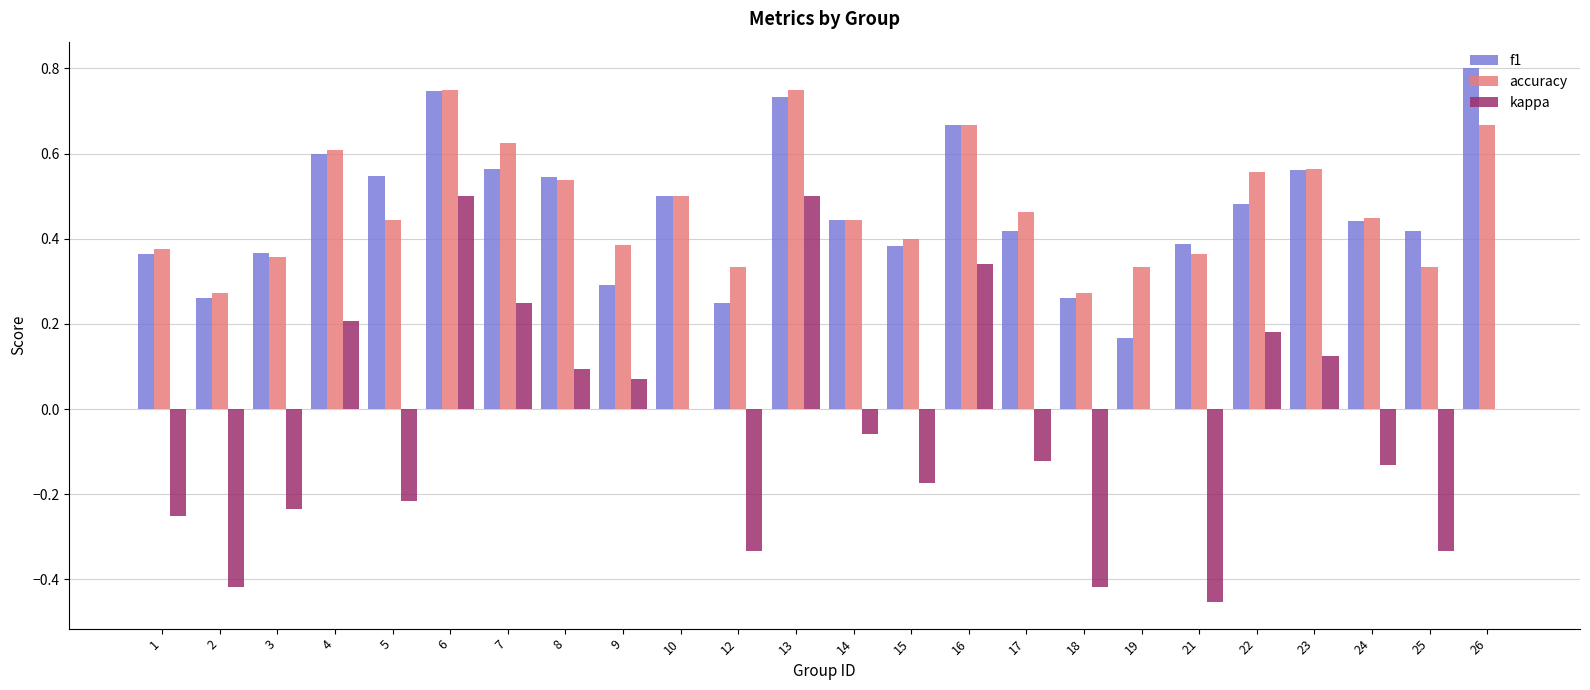

Between 3 and 9, which series saw the biggest shift?

kappa